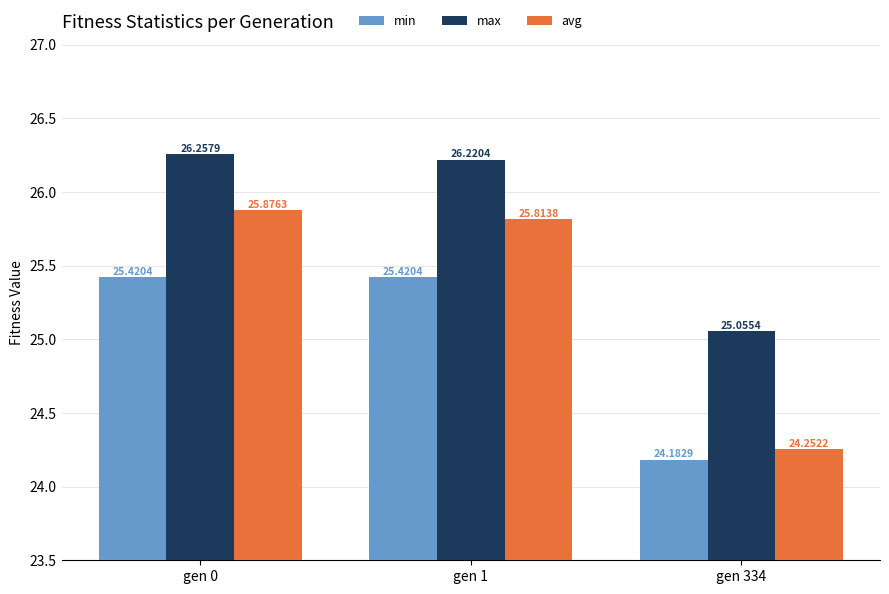

Between gen 0 and gen 334, which series saw the biggest shift?

avg